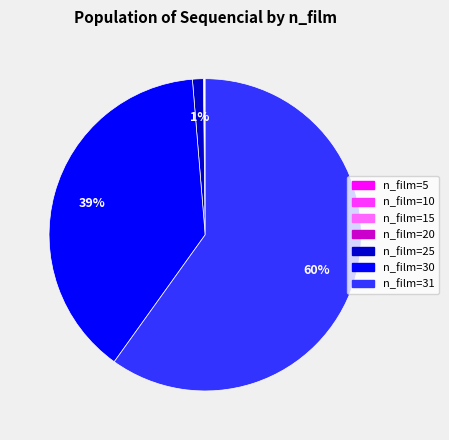

To the nearest percent, what is the difference between the largest and smallest slice percentages?

60%